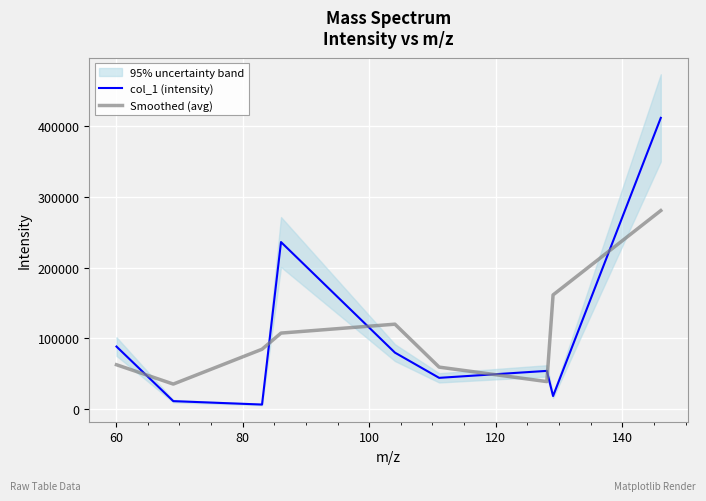

What is the lowest value of the Smoothed (avg) series?

34916.0